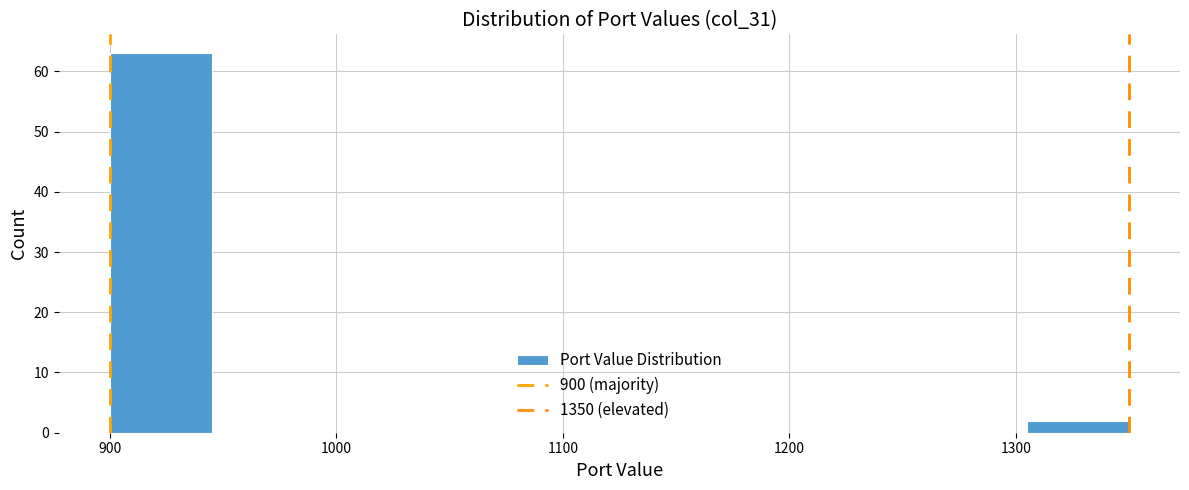

Reading left to right, transcribe this chart: for each bar, give the range it covers on the x-axis and its height. Neither the bar edges nor the heights are printed on the chart, so give them approximately, as read against the axes.

900 to 945: 63
945 to 990: 0
990 to 1035: 0
1035 to 1080: 0
1080 to 1125: 0
1125 to 1170: 0
1170 to 1215: 0
1215 to 1260: 0
1260 to 1305: 0
1305 to 1350: 2